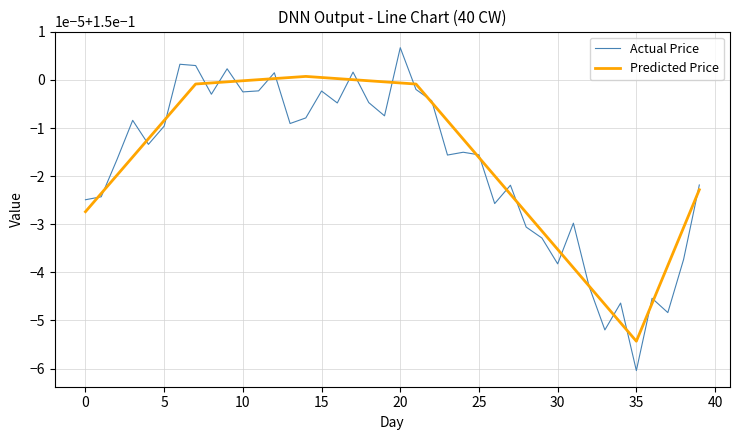

Is this an area chart (filled region under the line)?

No